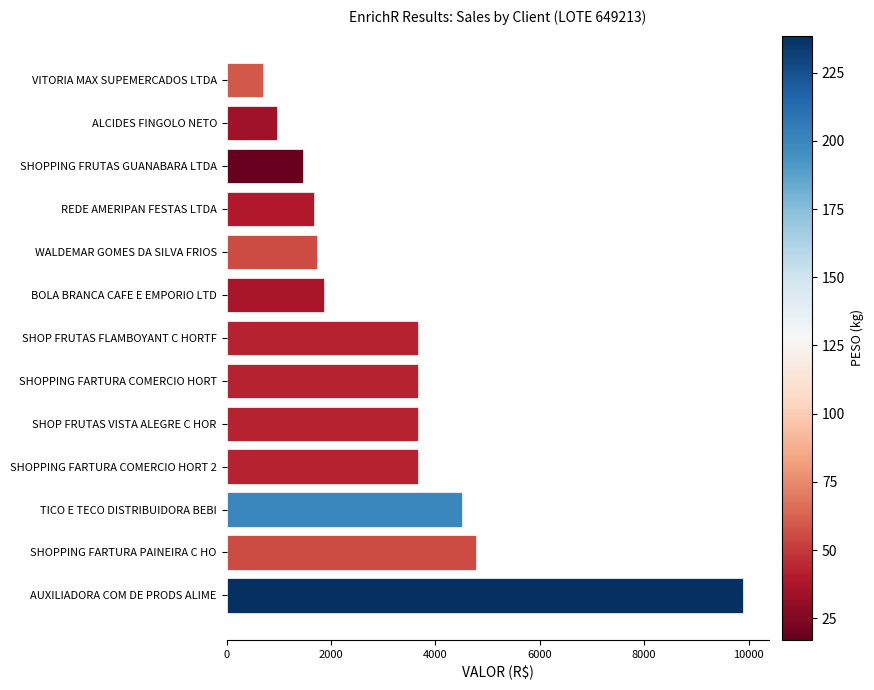

How many data points are less than 3673?

6